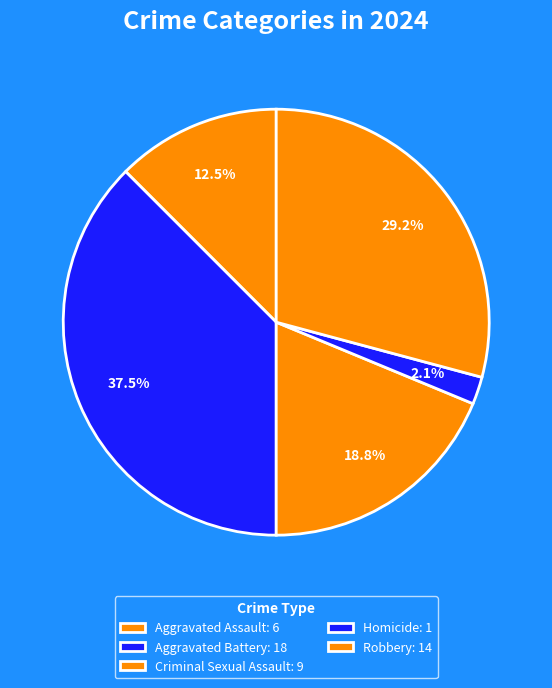

Which has a higher value, Robbery or Aggravated Battery?

Aggravated Battery